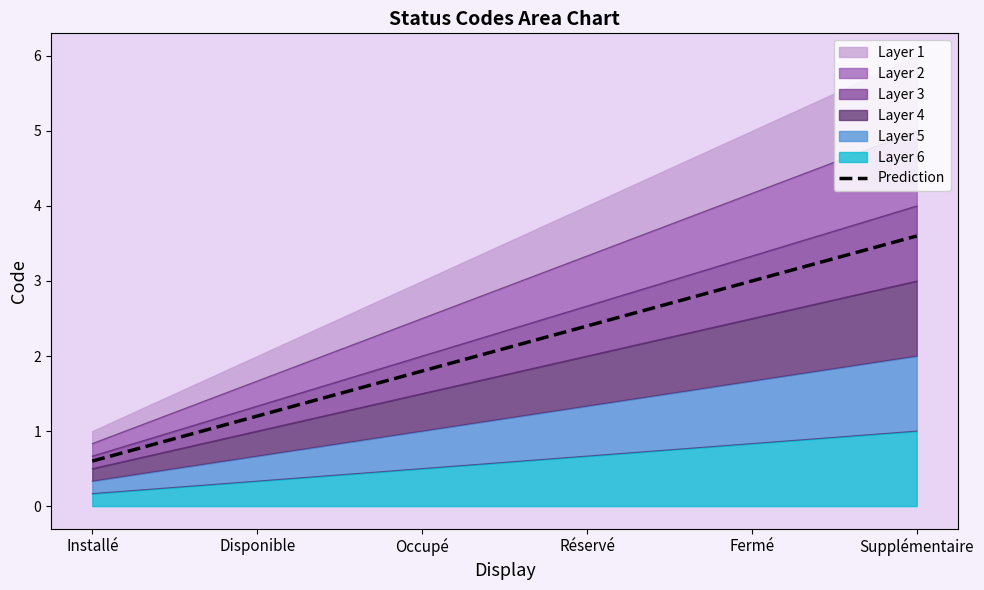

What is the smallest value displayed?

0.6